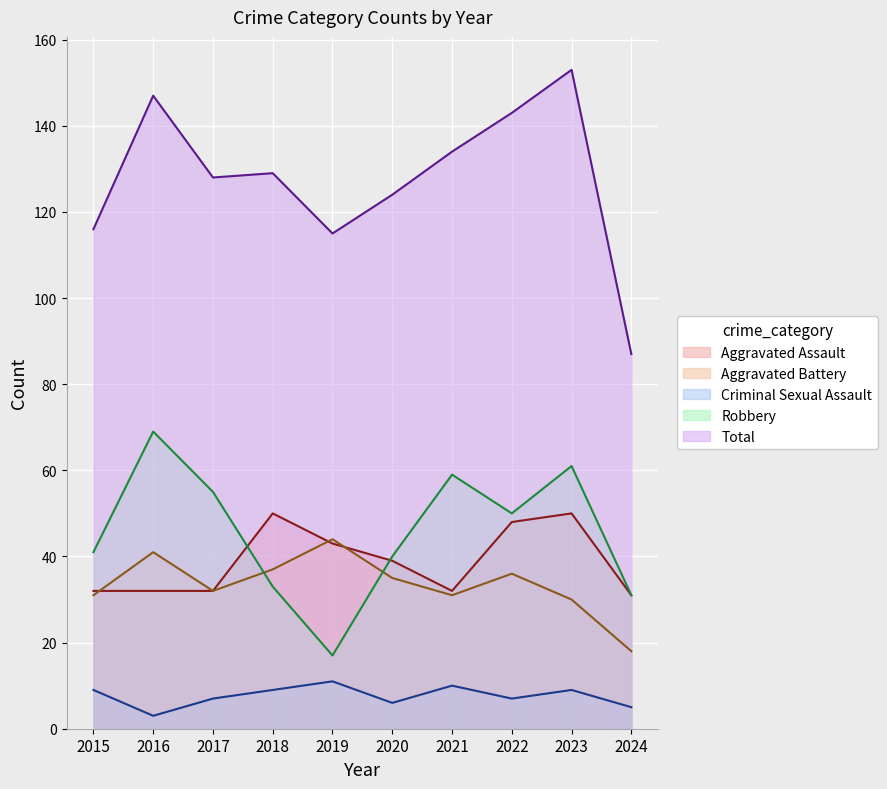

Does the chart display data point markers on the line(s)?

No